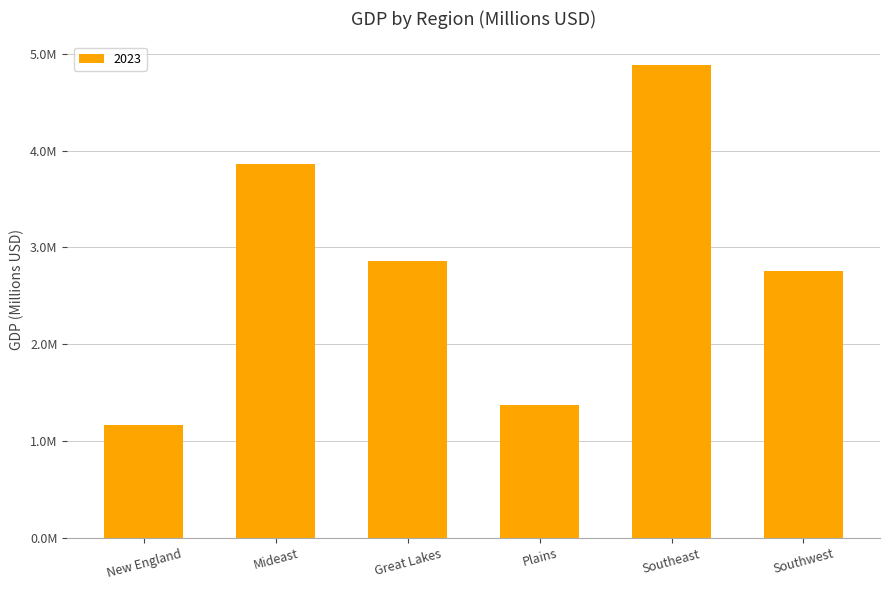

Does the chart contain any negative values?

No